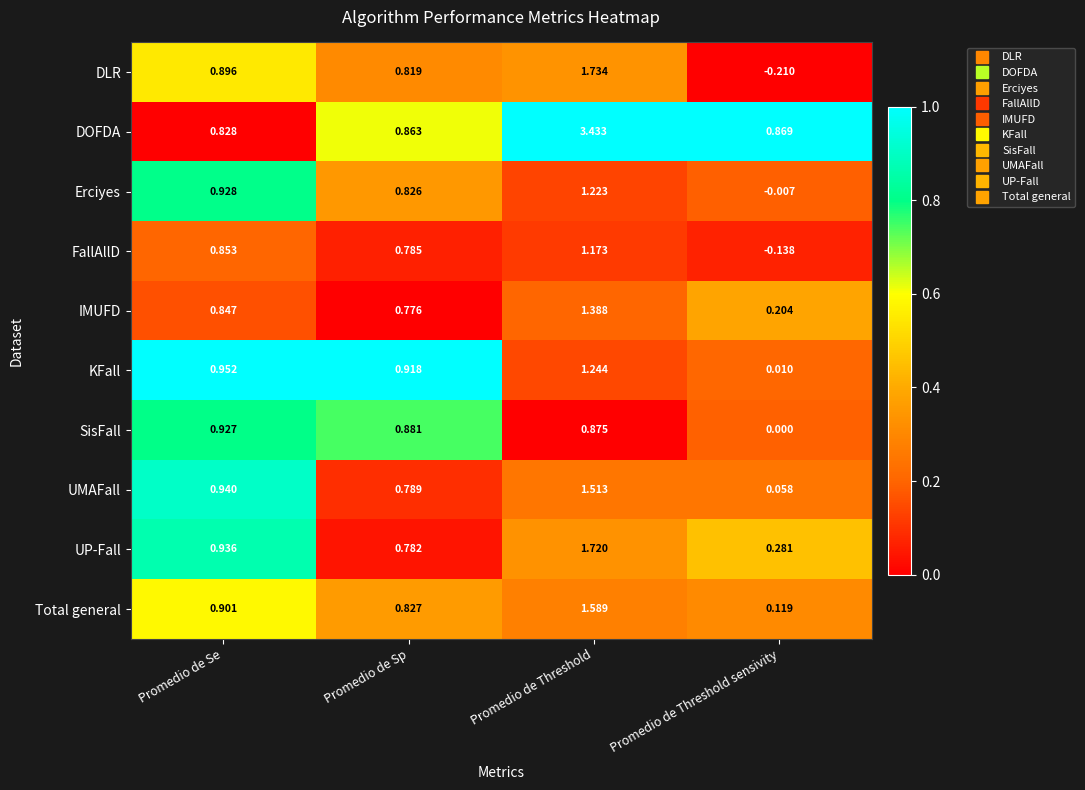

At which label does Erciyes first exceed 0?

Promedio de Se